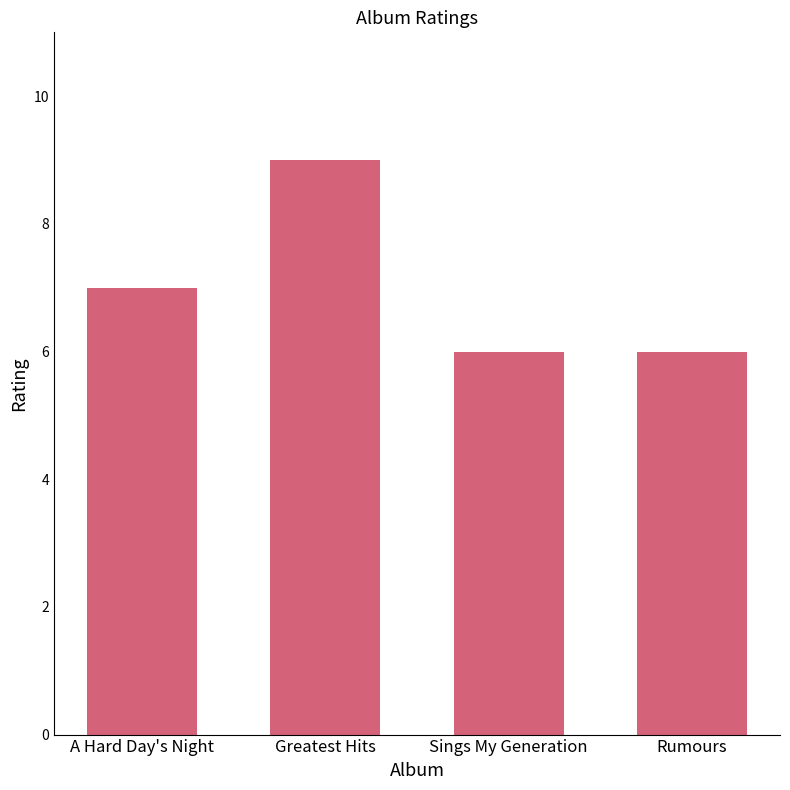

How many values are below 7?

2